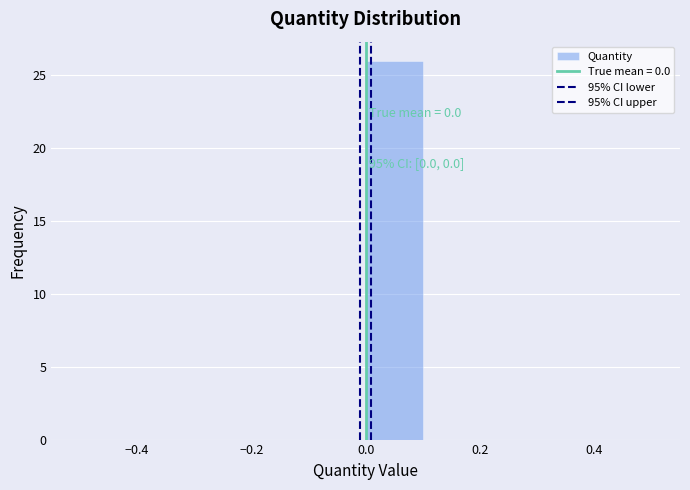

Which range on the x-axis has the tallest bar?

0.0 to 0.1